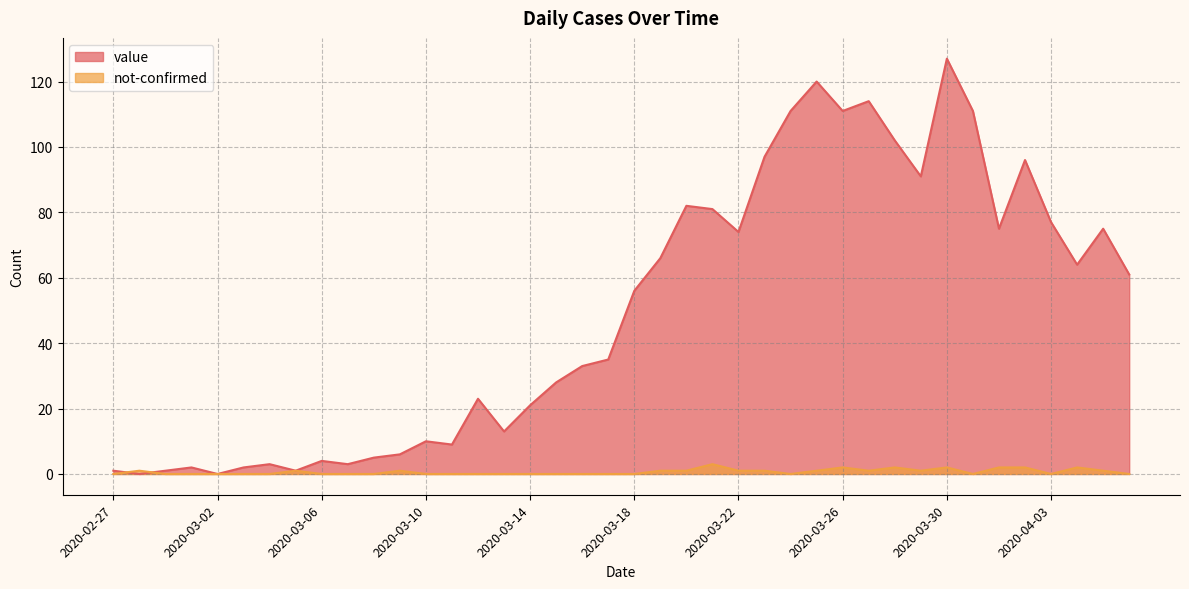

Is it true that value equals 1 at 2020-02-29?

True